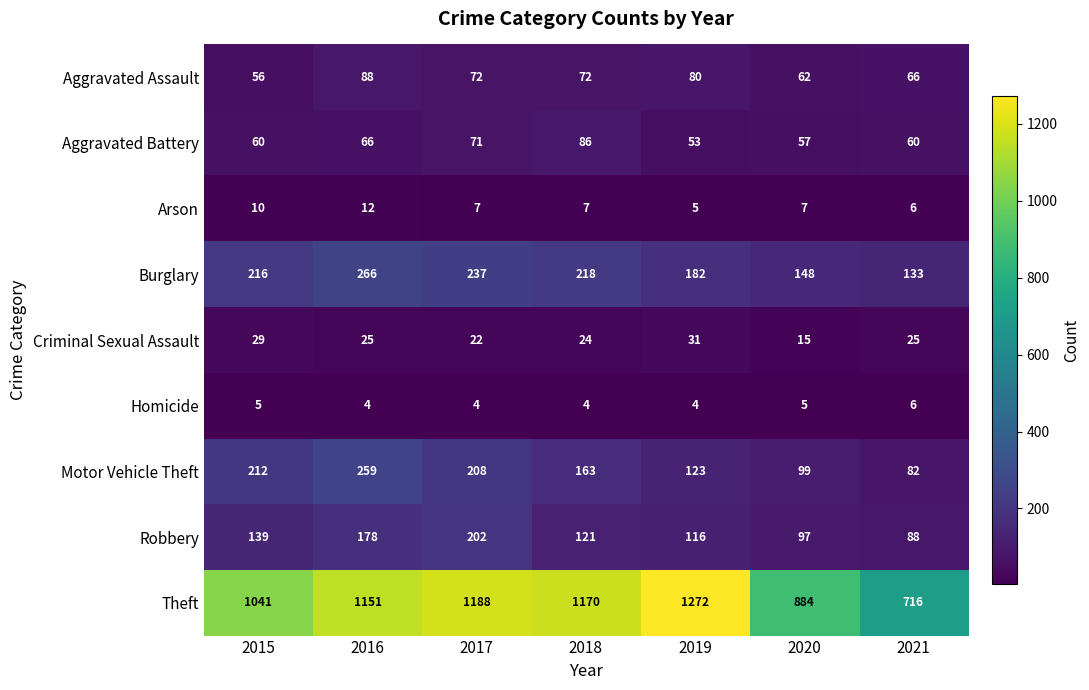

Which category has the highest value across all series?

2019